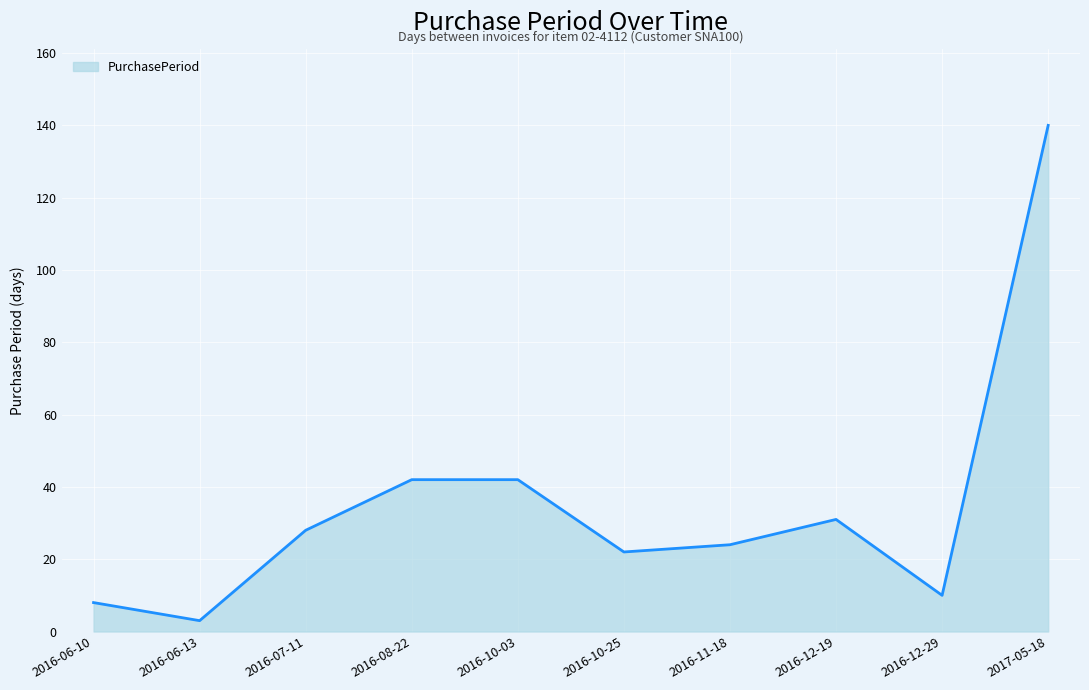

What position from the right is 2016-11-18?

4